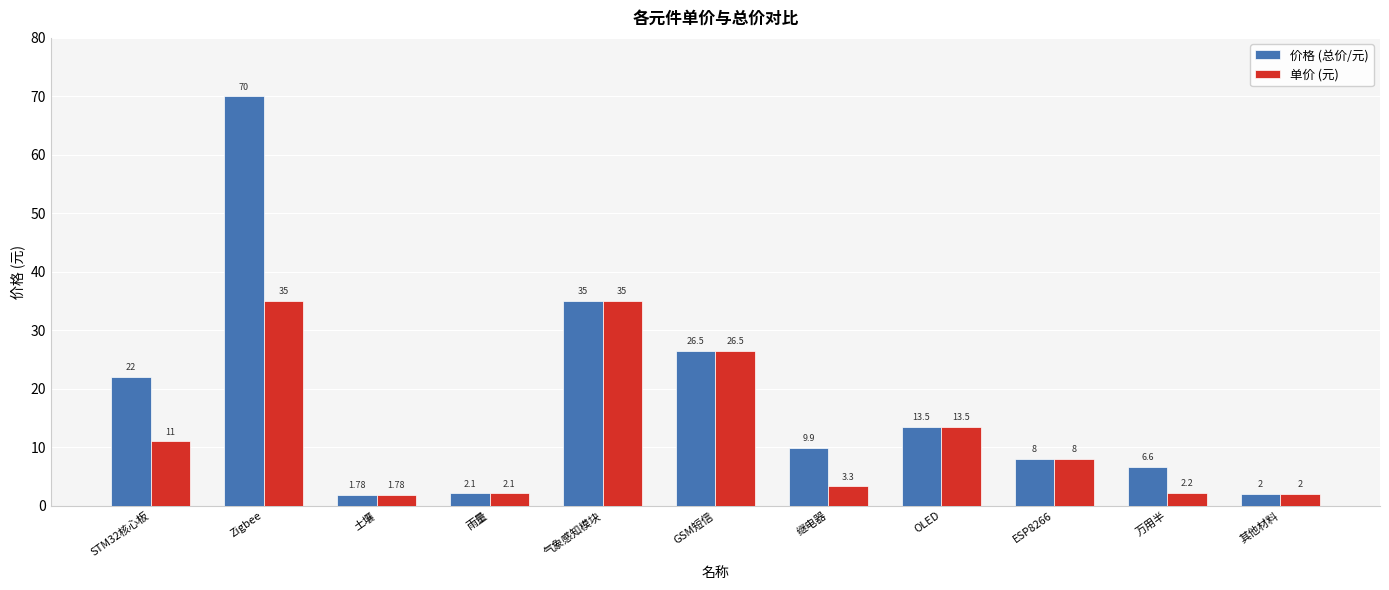

What is the spread (max minus min) of values at STM32核心板?

11.0